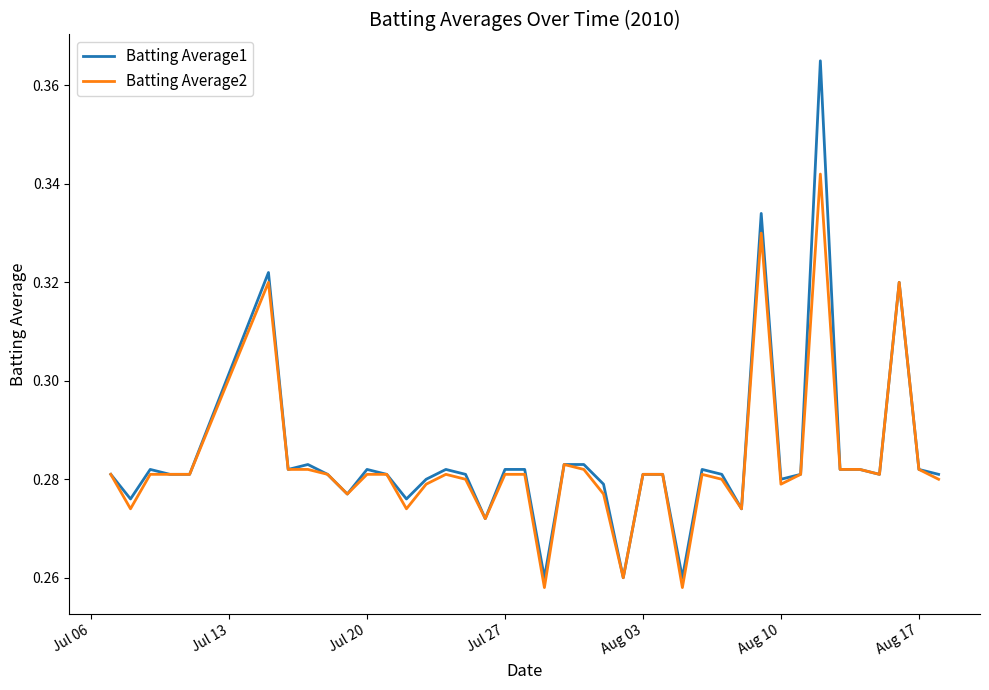

What are all the series names shown in the legend?

Batting Average1, Batting Average2